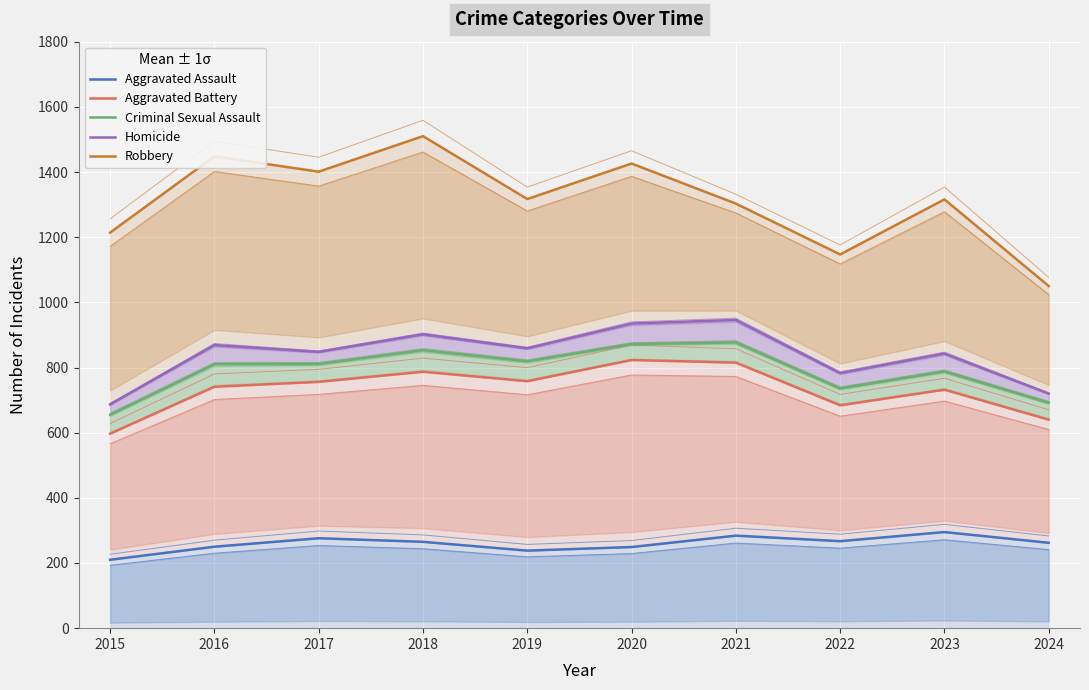

Which series has the largest total across all categories?

Robbery